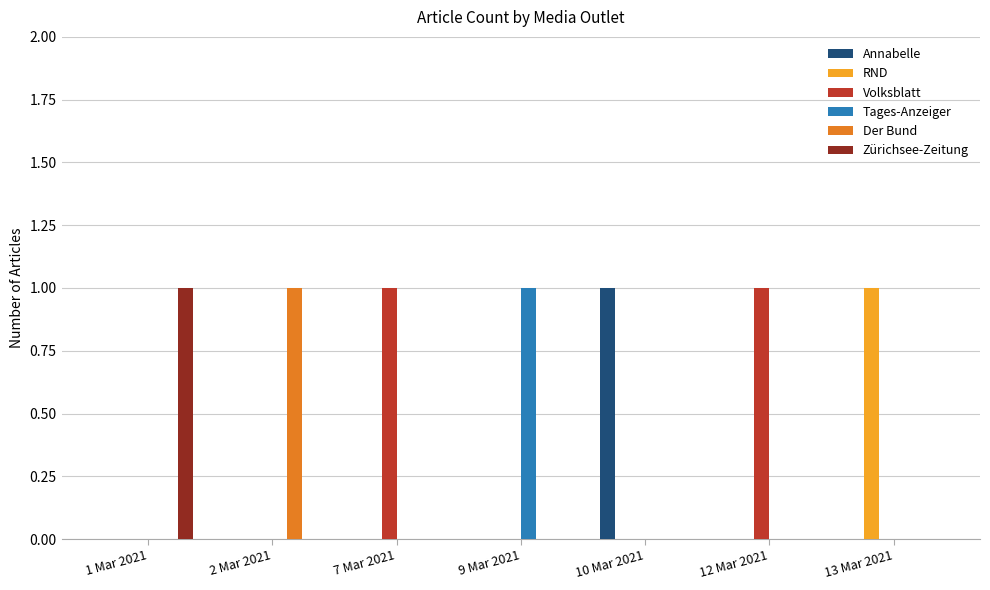

The Zürichsee-Zeitung series shows 1 at 1 Mar 2021. True or false?

True